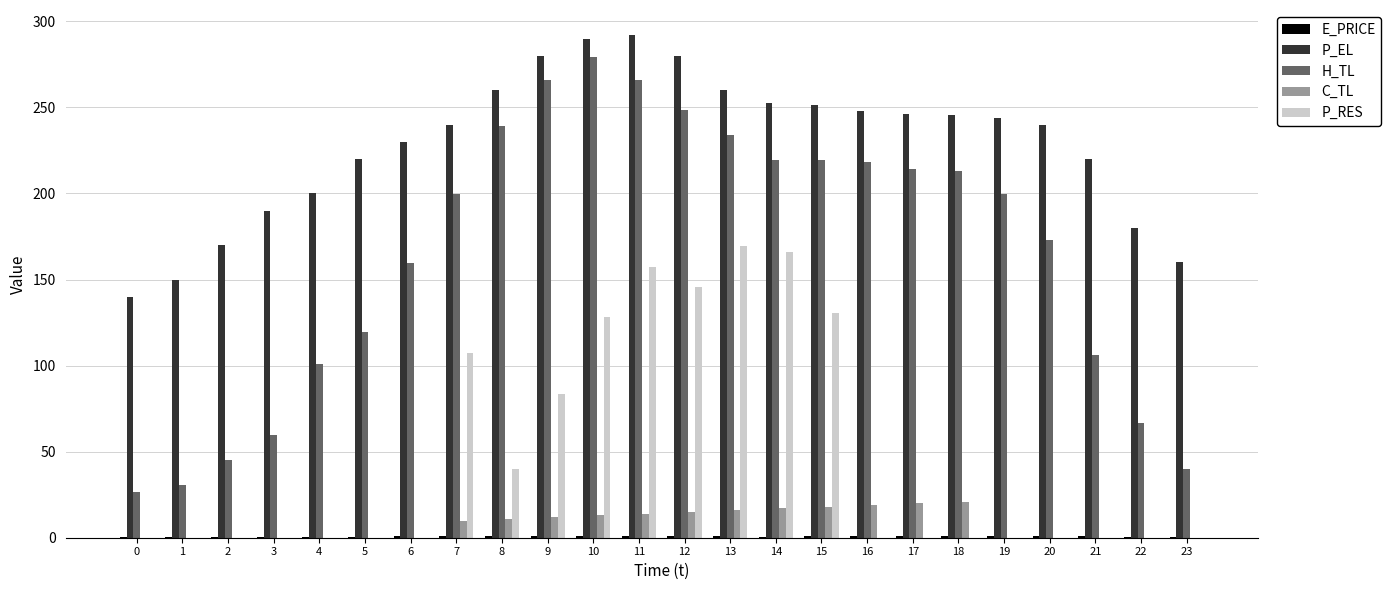

How many data points in P_RES are above 0?

9